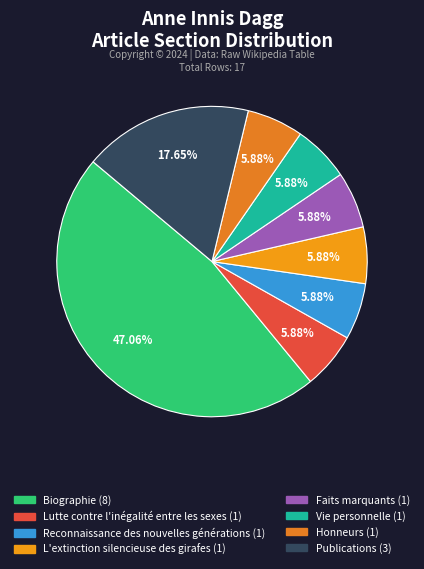

To the nearest percent, what percentage of the pie is Publications?

18%